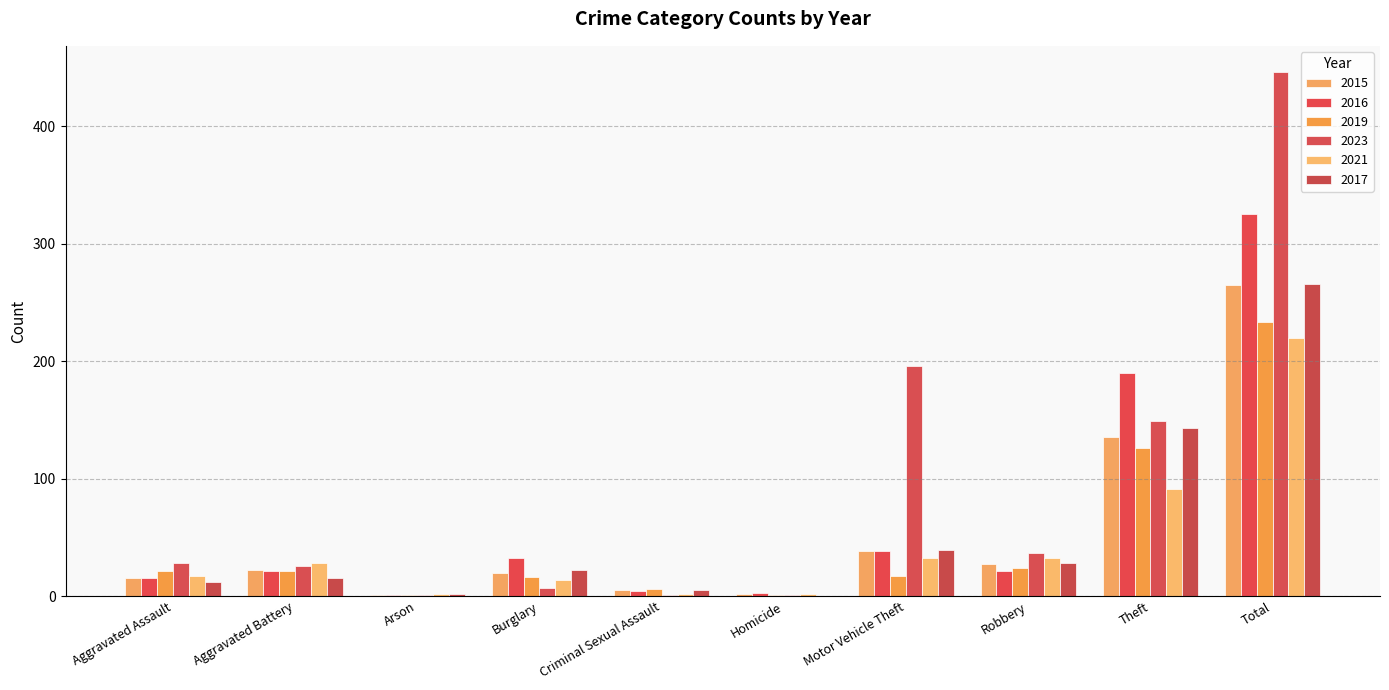

How many groups of bars are there?

10